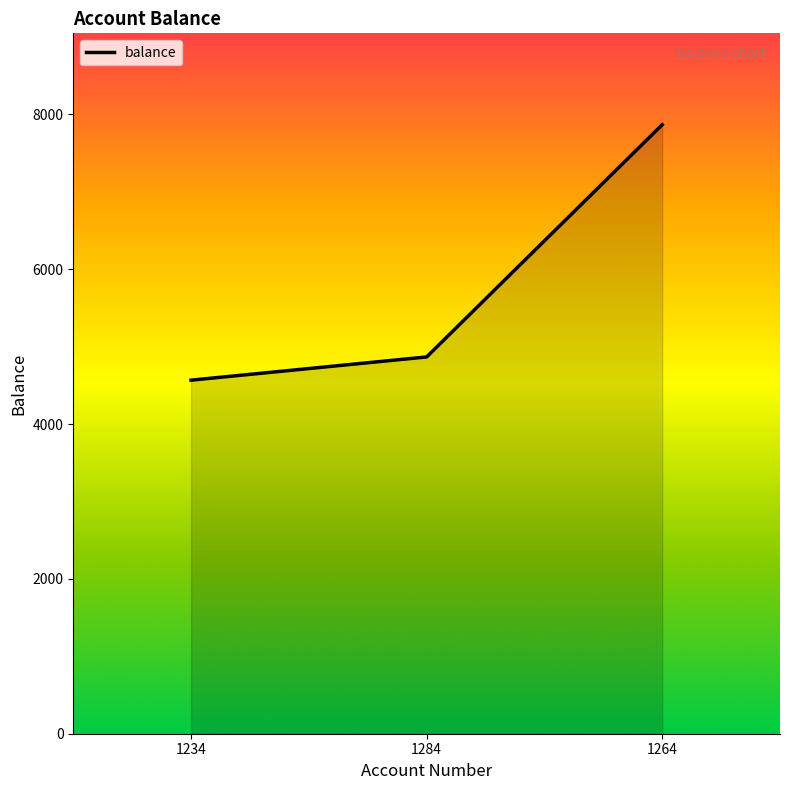

Rank the categories by value from lowest to highest.

1234, 1284, 1264